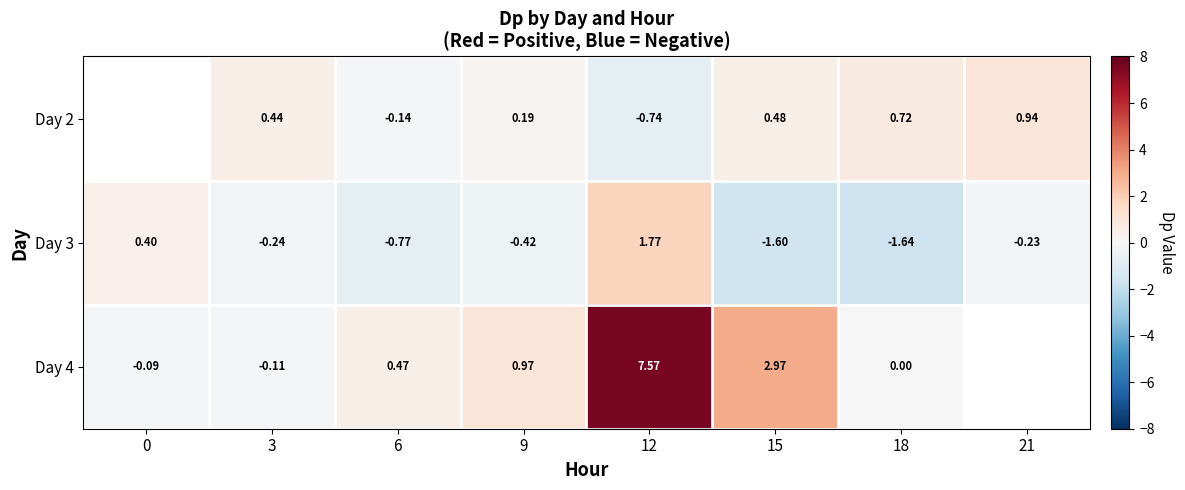

Is the value of Day 2 at 9 greater than the value of Day 3 at 12?

No